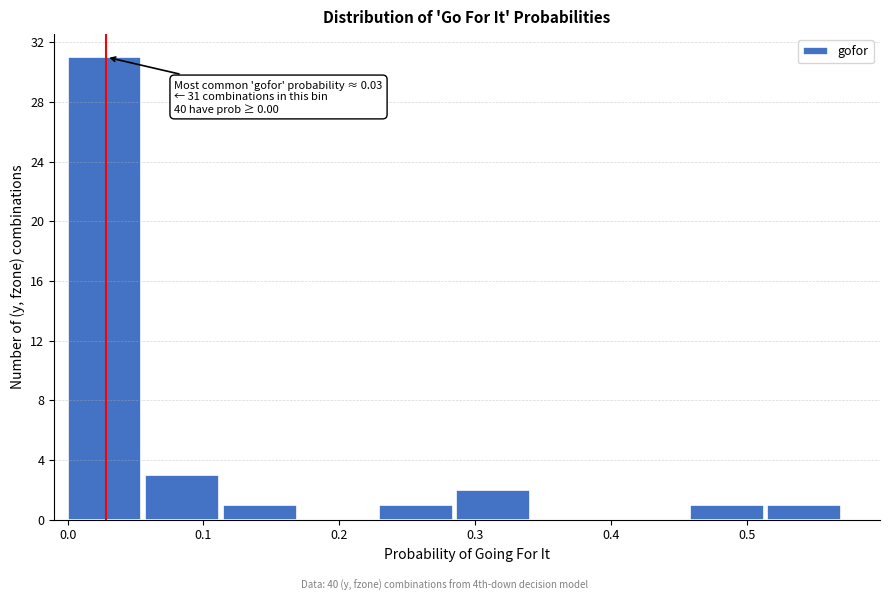

Over which range of the x-axis is the bar tallest?

0.00 to 0.06